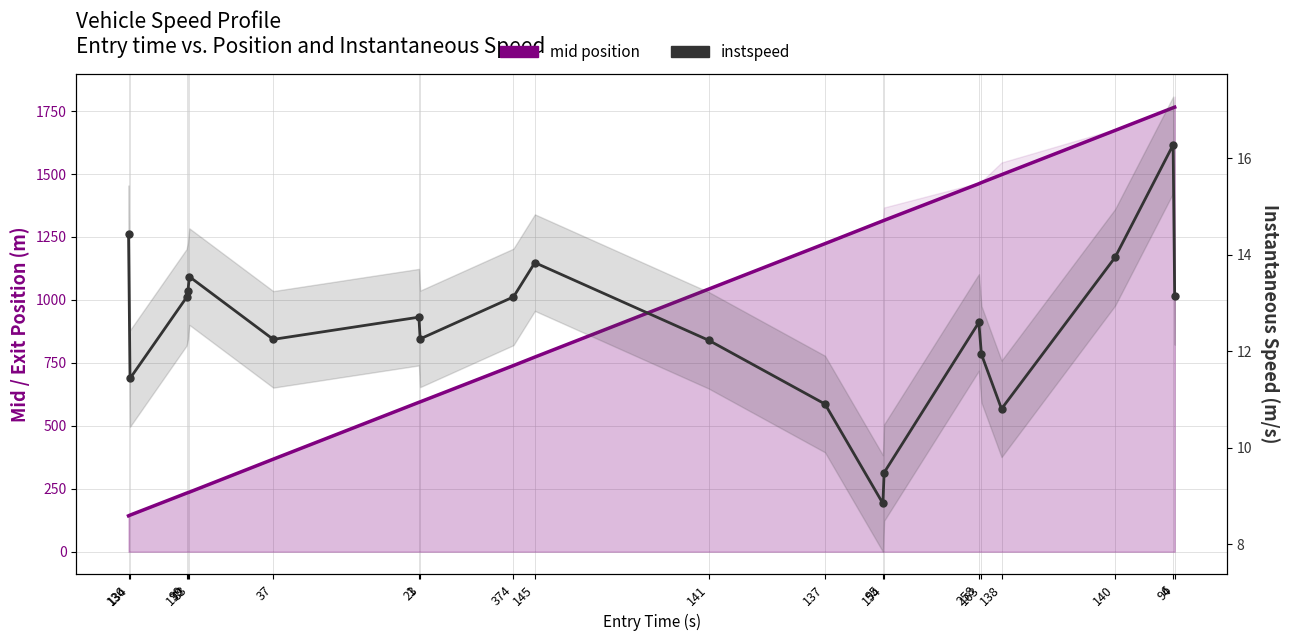

The value of instspeed at 94 is 17.8. True or false?

False